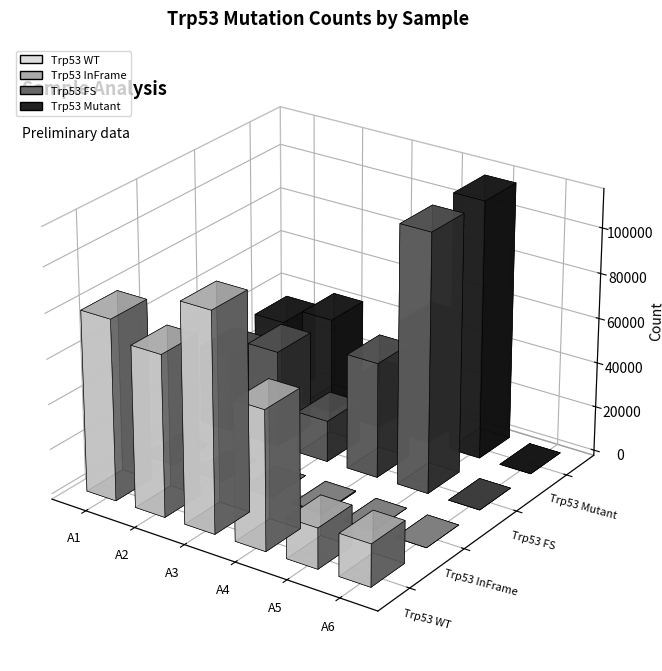

Reading left to right, extract all data points from this chart.

Trp53 WT: 80356	71747	97160	61812	18060	18849
Trp53 InFrame: 371	0	0	400	0	0
Trp53 FS: 34930	42991	18419	51325	114754	0
Trp53 Mutant: 35301	42991	18419	51725	114754	0